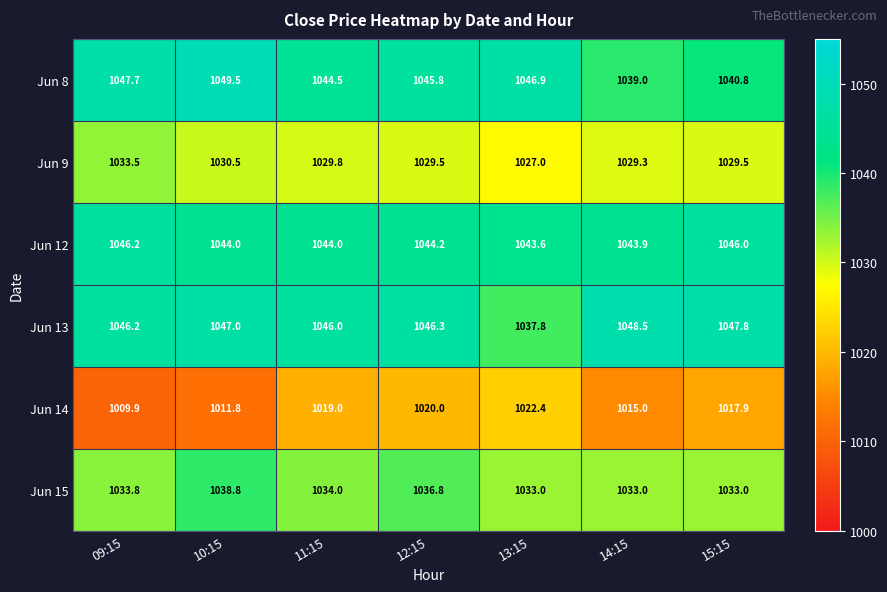

Where is Jun 13 nearest to the value 1043?

11:15